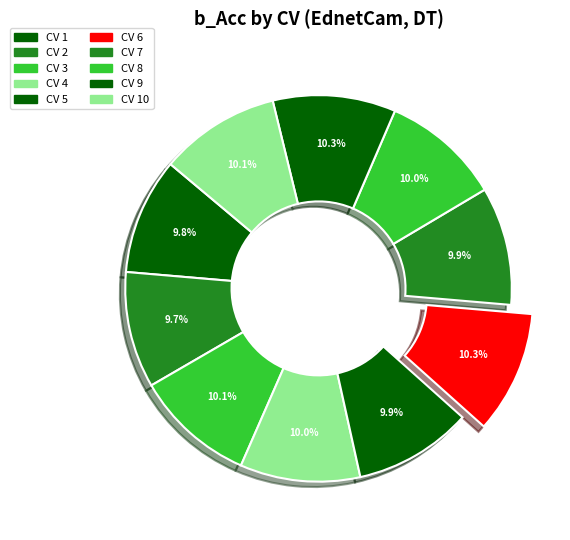

How many segments does this pie chart have?

10